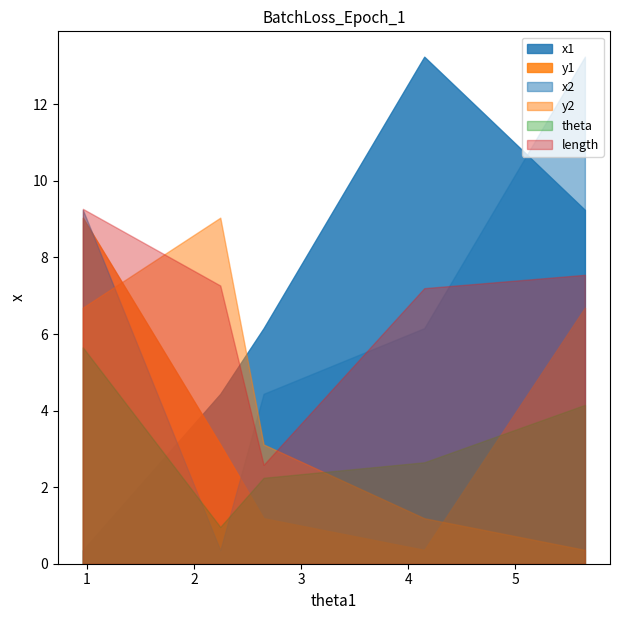

At which category is the sum across all series the highest?

5.650949317280948